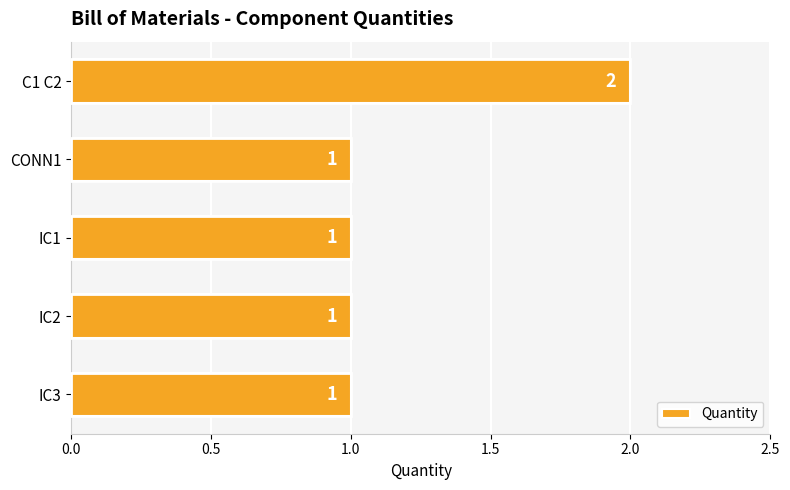

What is the ratio of the value at IC1 to the value at CONN1?

1.0